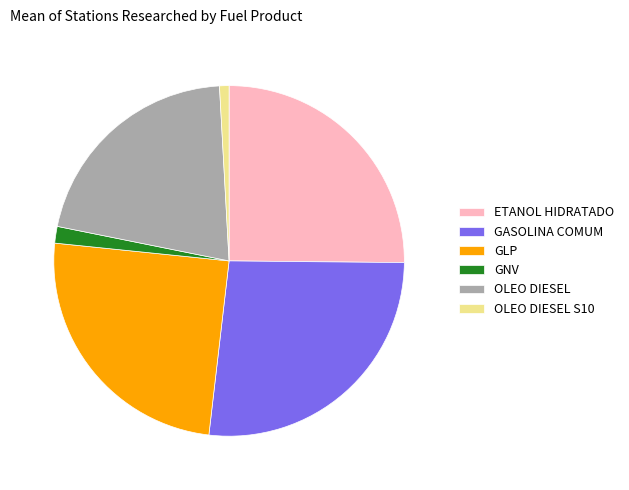

Which slice is the smallest?

OLEO DIESEL S10